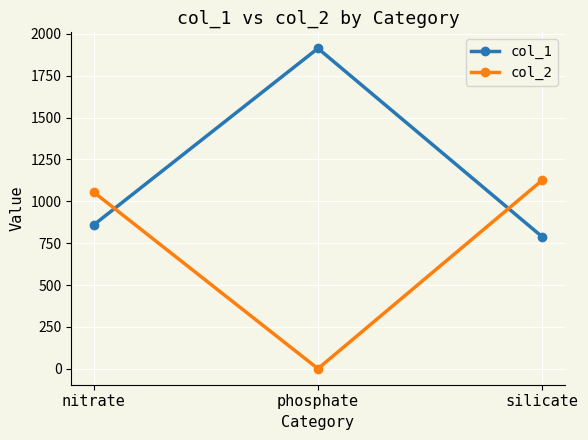

What are all the series names shown in the legend?

col_1, col_2